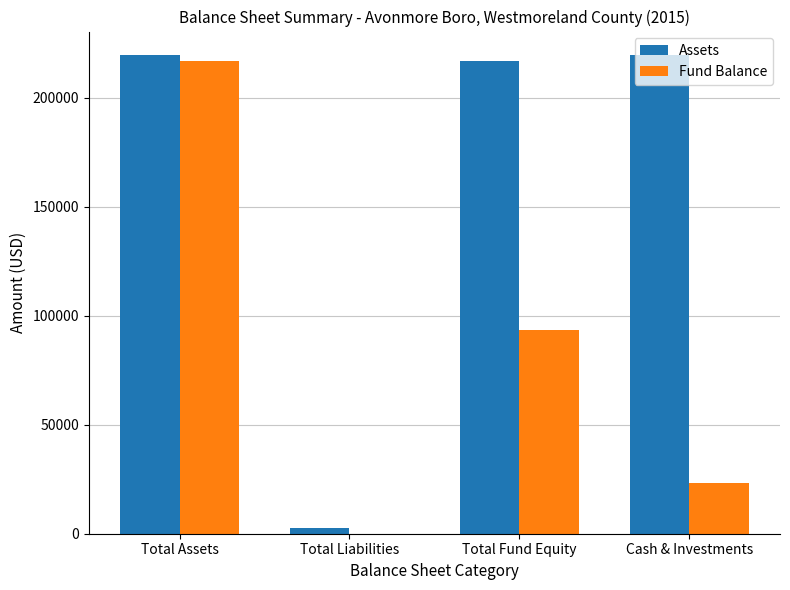

Is it true that Fund Balance equals 216643 at Total Assets?

True